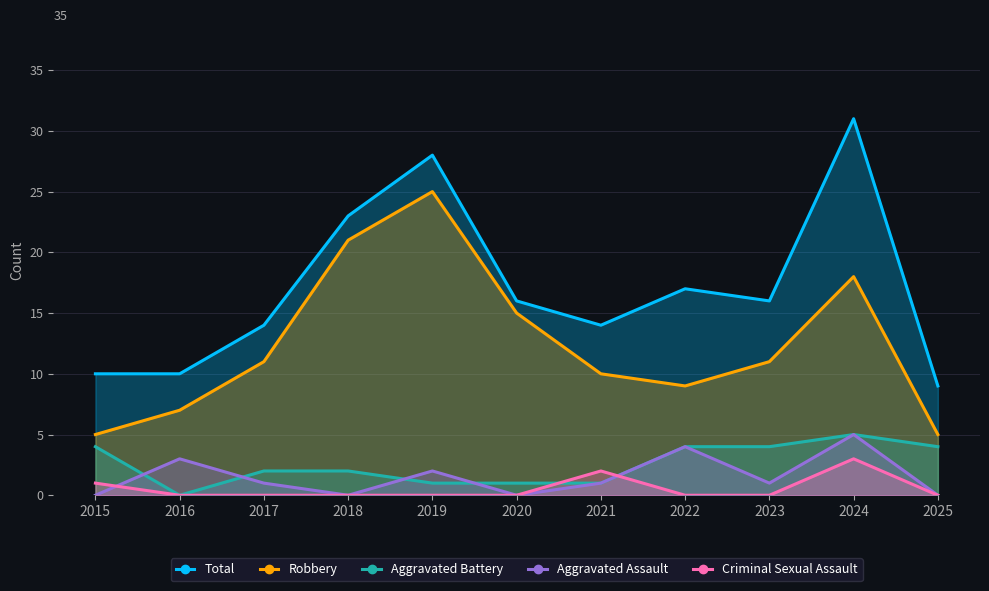

Reading left to right, list all the values displayed in this chart.

Total: 2015=10	2016=10	2017=14	2018=23	2019=28	2020=16	2021=14	2022=17	2023=16	2024=31	2025=9
Robbery: 2015=5	2016=7	2017=11	2018=21	2019=25	2020=15	2021=10	2022=9	2023=11	2024=18	2025=5
Aggravated Battery: 2015=4	2016=0	2017=2	2018=2	2019=1	2020=1	2021=1	2022=4	2023=4	2024=5	2025=4
Aggravated Assault: 2015=0	2016=3	2017=1	2018=0	2019=2	2020=0	2021=1	2022=4	2023=1	2024=5	2025=0
Criminal Sexual Assault: 2015=1	2016=0	2017=0	2018=0	2019=0	2020=0	2021=2	2022=0	2023=0	2024=3	2025=0